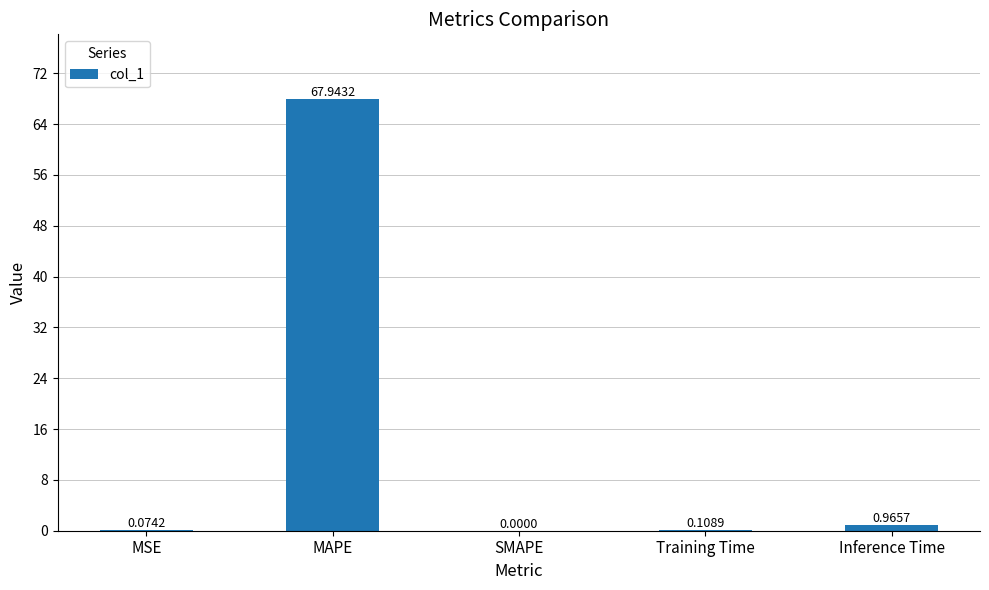

The value at SMAPE is 0.0. True or false?

True